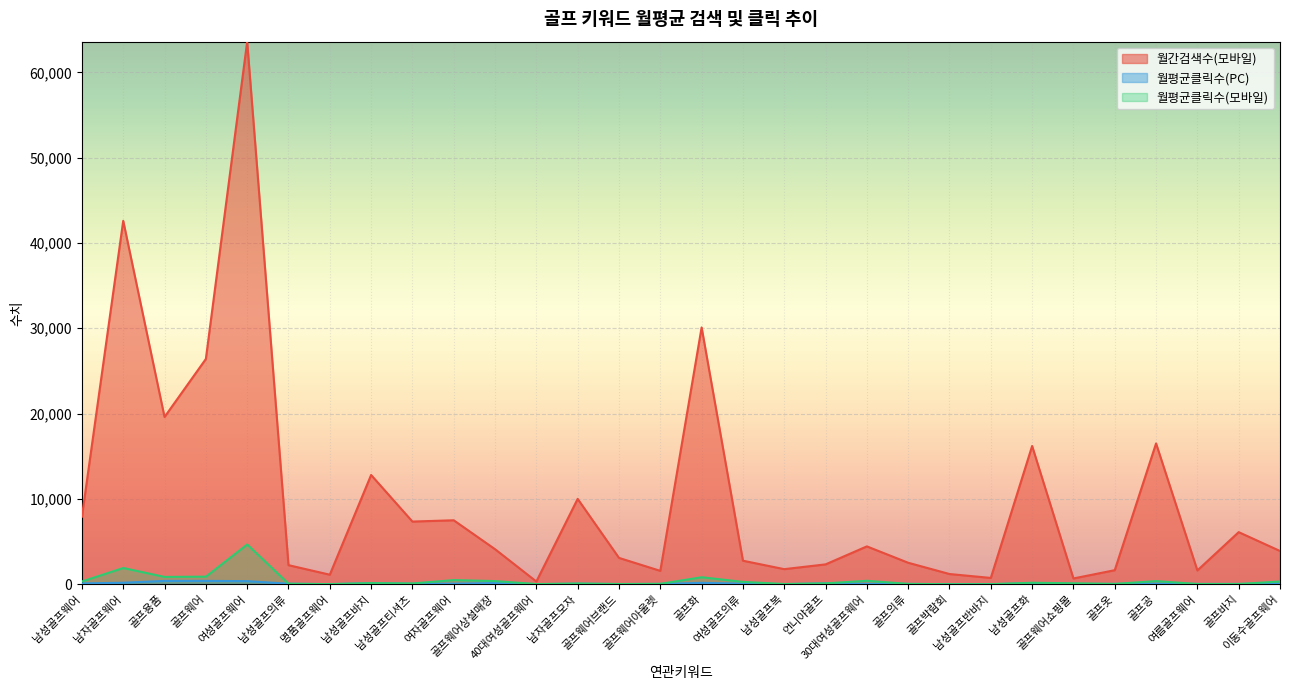

How many data points in 월평균클릭수(PC) are above 49?

15